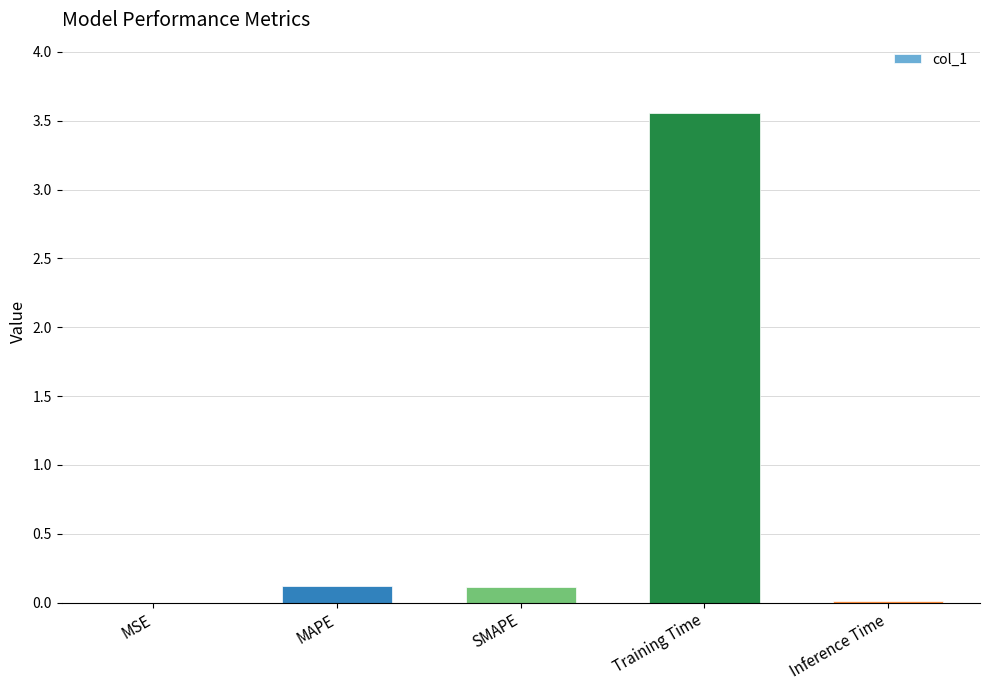

The chart shows a value of 0.1 at MAPE. True or false?

True